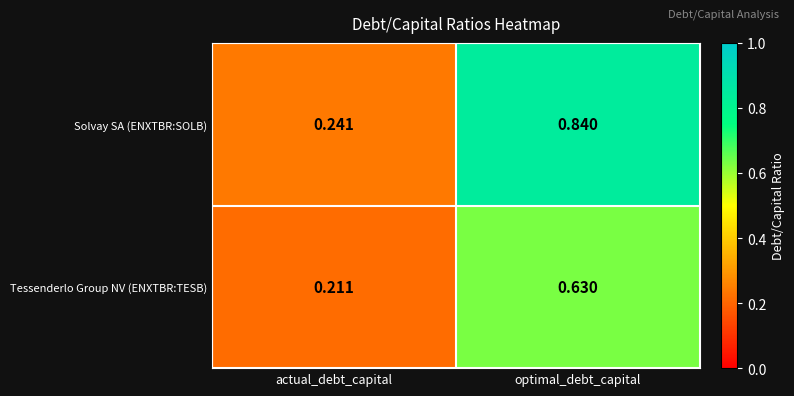

At optimal_debt_capital, list the series in order from smallest to largest.

Tessenderlo Group NV (ENXTBR:TESB), Solvay SA (ENXTBR:SOLB)